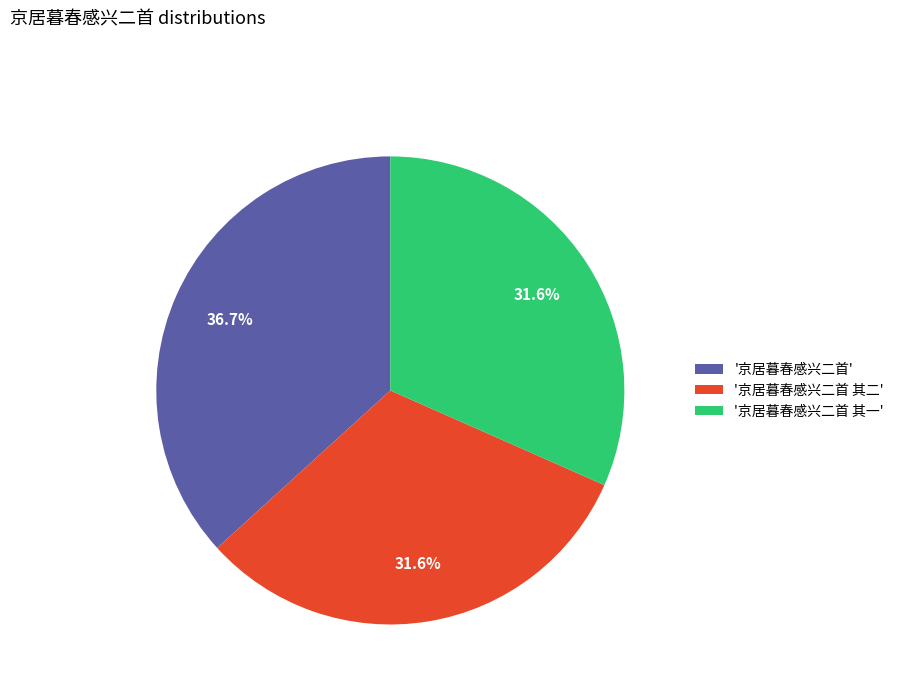

What percentage do '京居暮春感兴二首 其二' and '京居暮春感兴二首' together represent?

68.4%